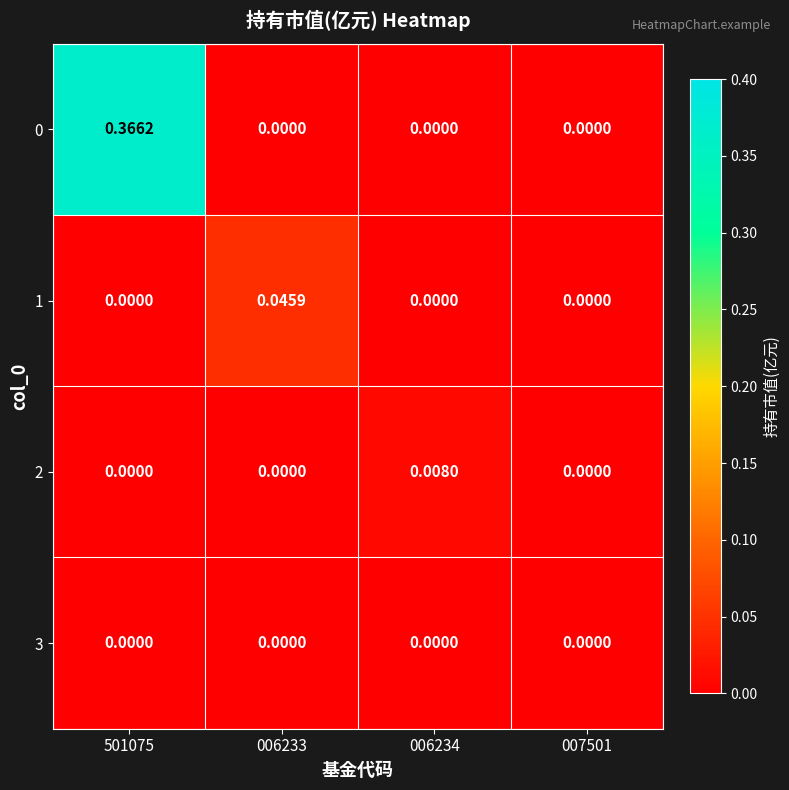

Is the value of 3 at 006234 greater than the value of 0 at 501075?

No